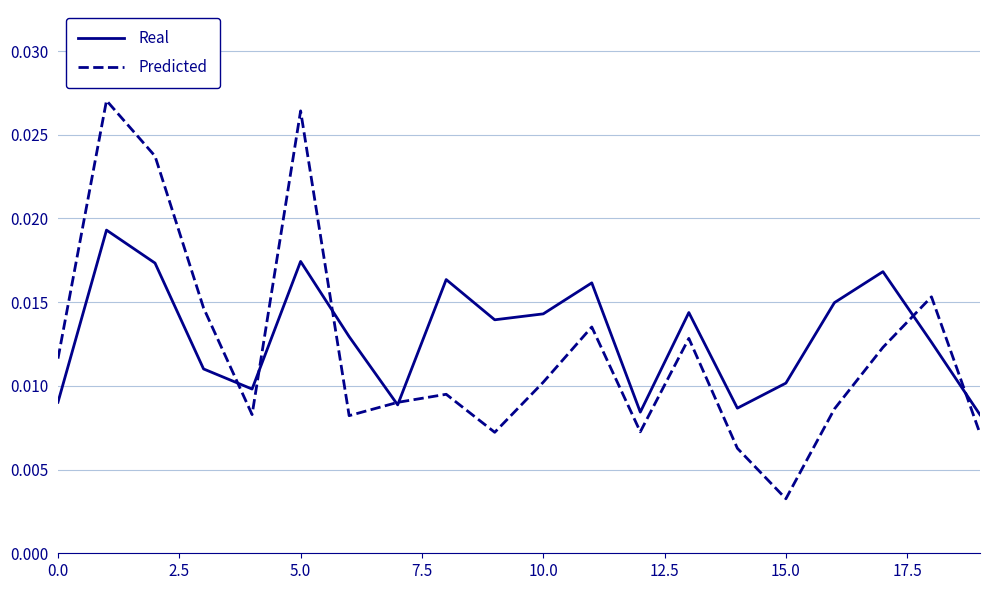

Is this an area chart (filled region under the line)?

No